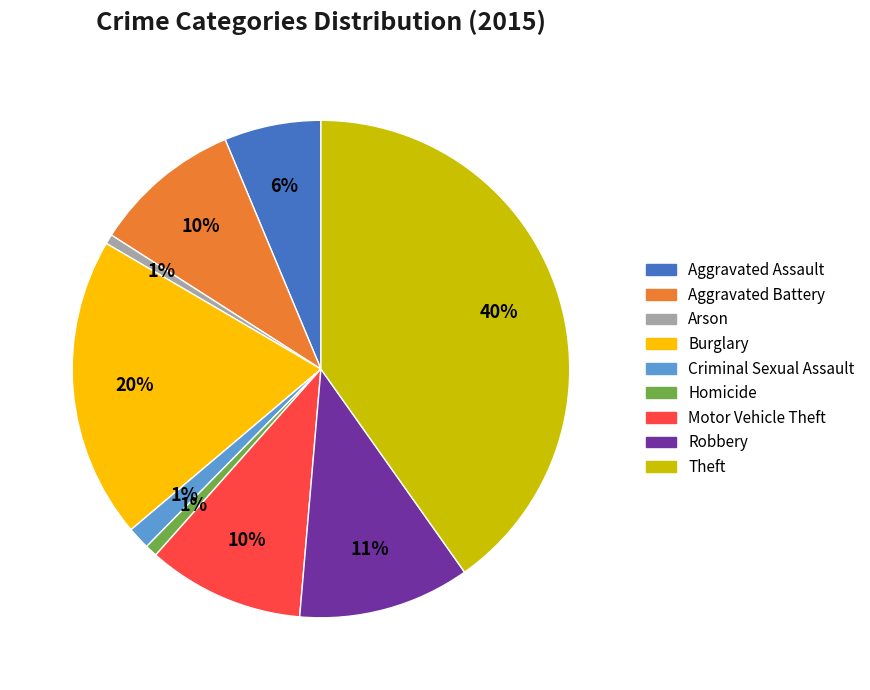

Does Aggravated Assault account for over 50% of the chart?

No